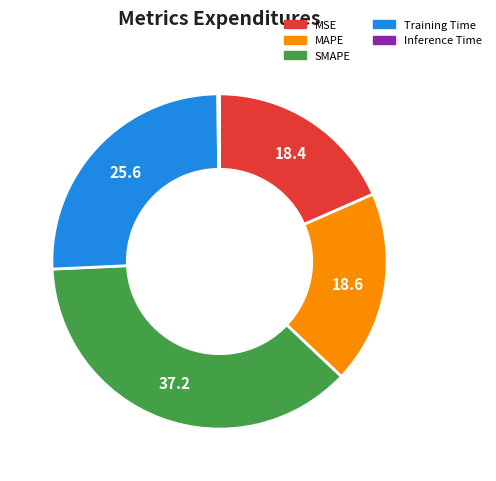

Is the sum of MAPE and Training Time greater than half?

No